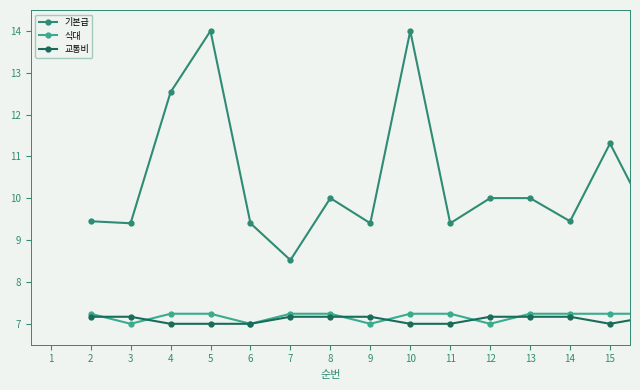

Which series has the largest total across all categories?

기본급